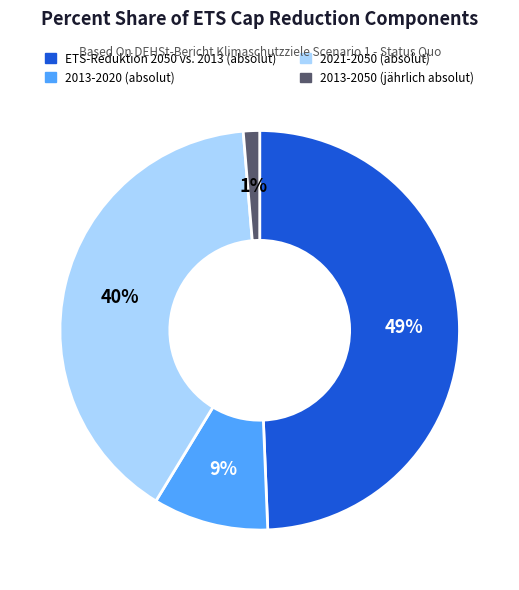

What is the largest slice in the pie chart?

ETS-Reduktion 2050 vs. 2013 (absolut)